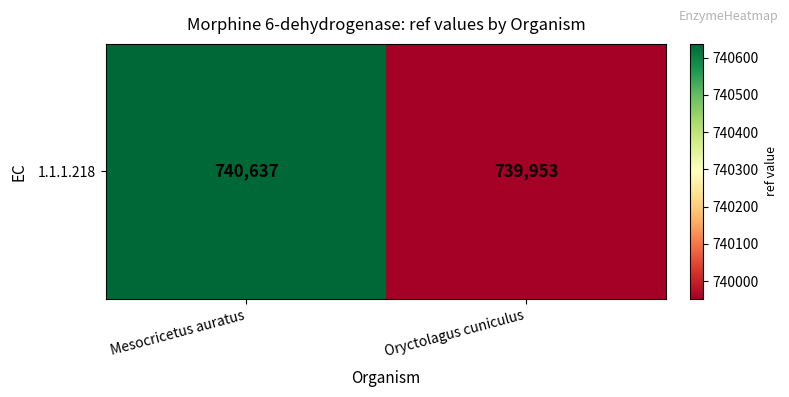

List the labels in order of value, largest first.

Mesocricetus auratus, Oryctolagus cuniculus